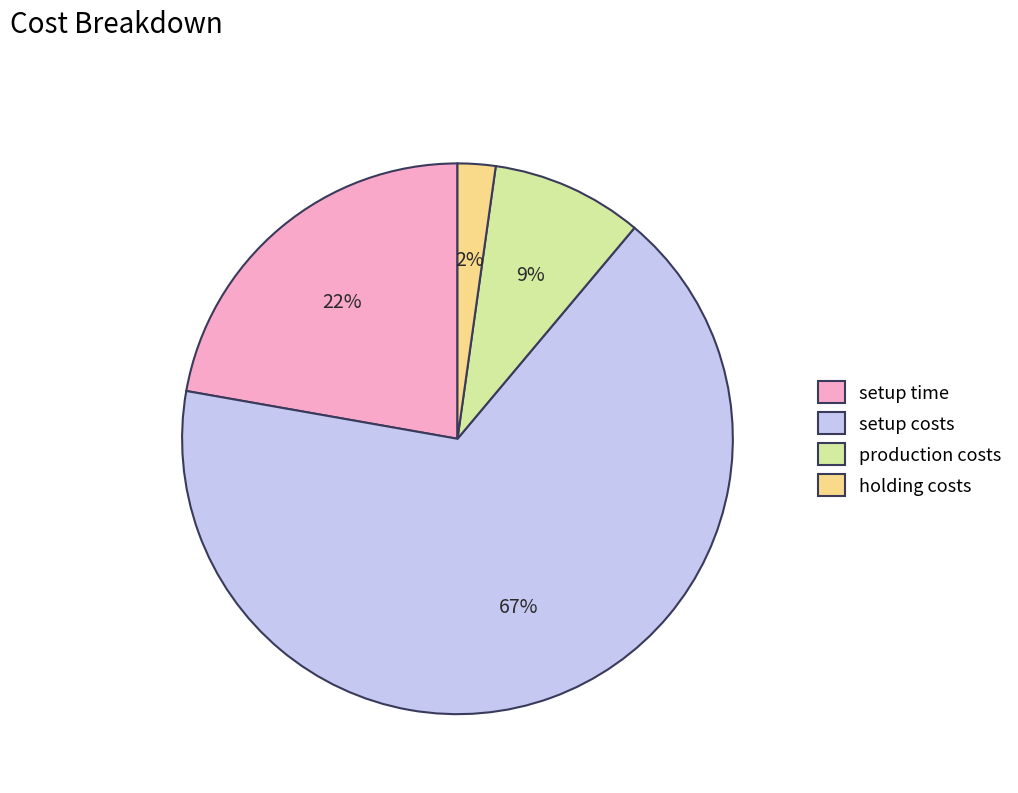

Is it true that setup costs is 67% of the pie?

True